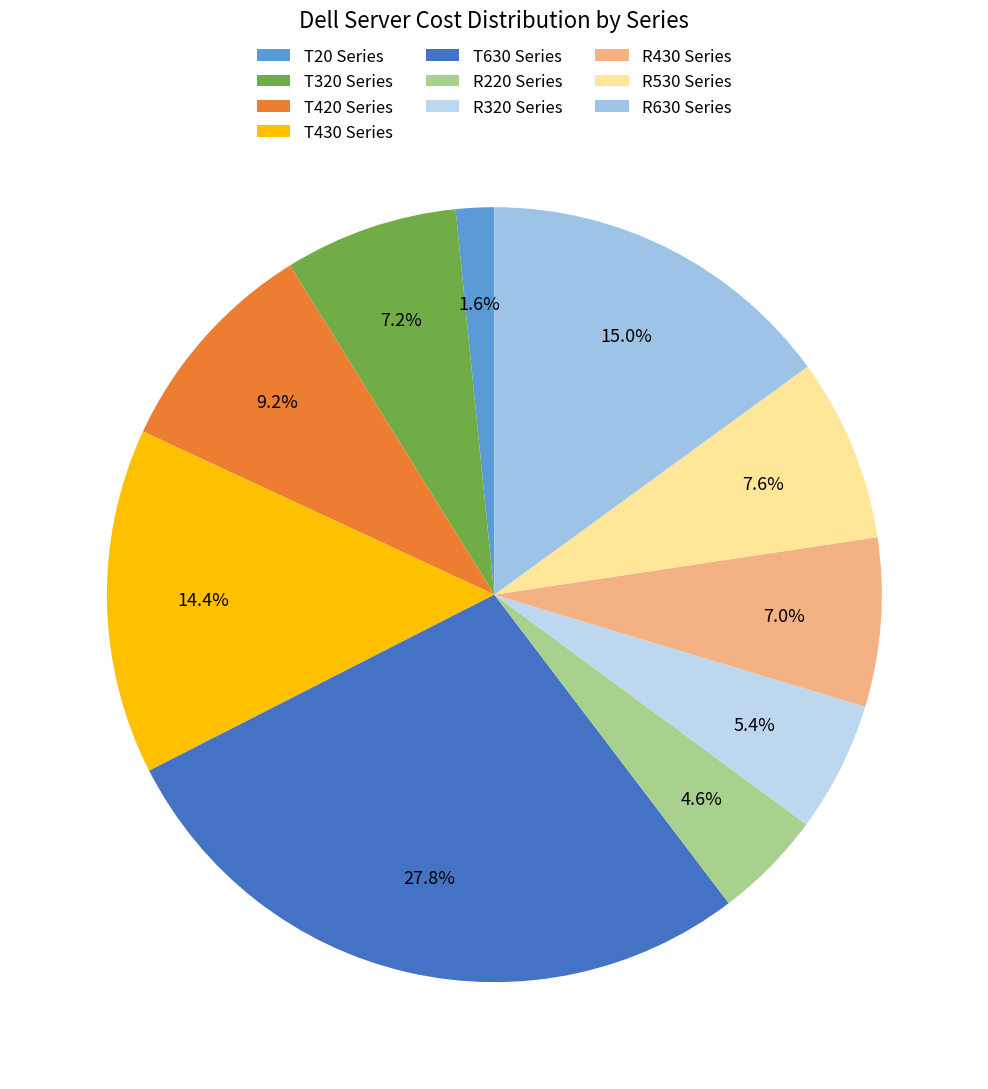

How many segments does this pie chart have?

10